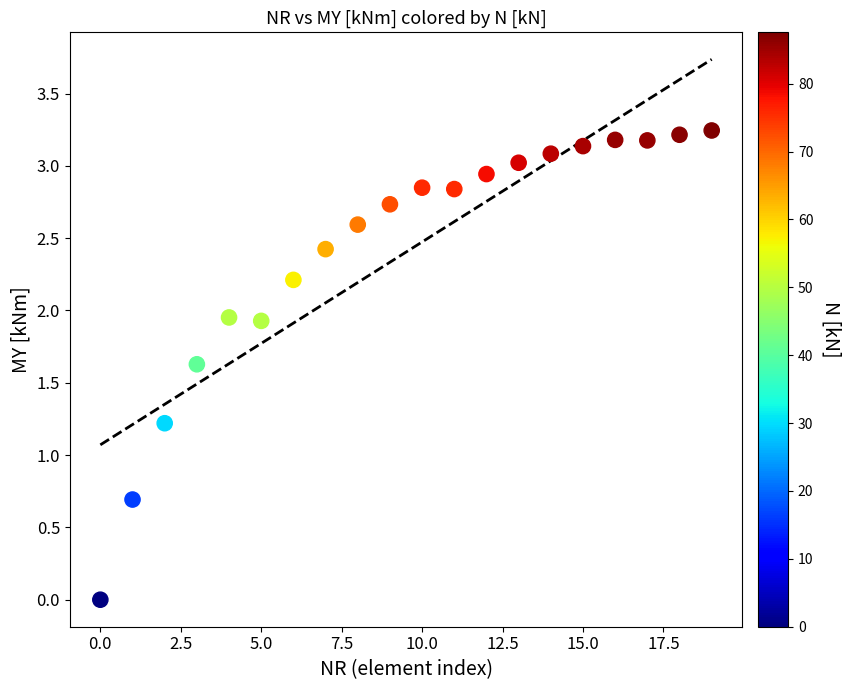

What Y value in the scatter plot is closest to 1?

1.2